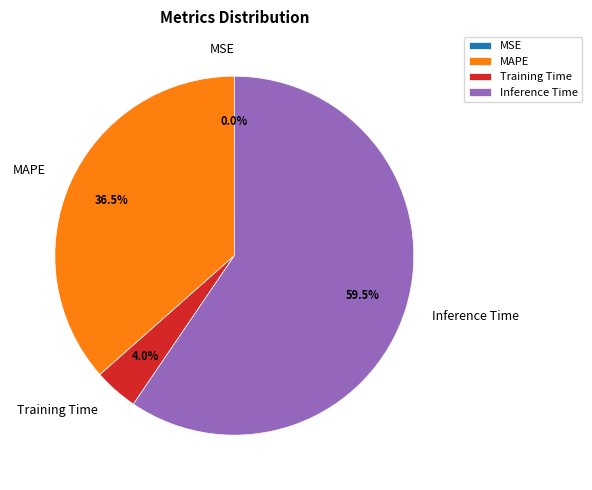

Is there any slice that represents more than half of the pie?

Yes